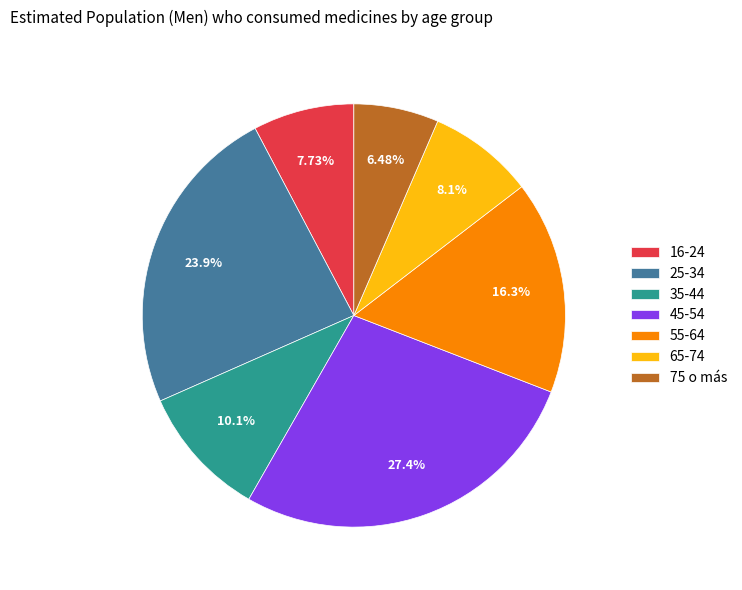

The 35-44 slice represents 10% of the pie. True or false?

True